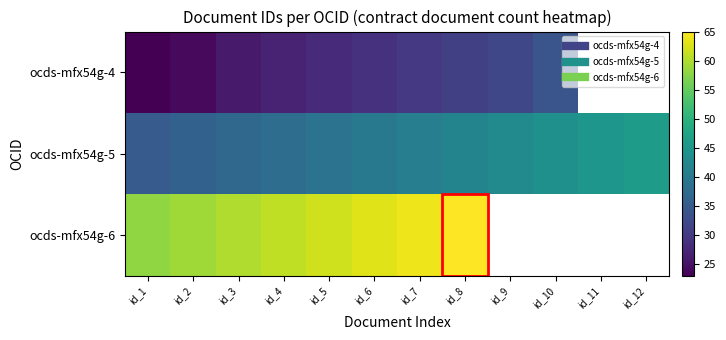

What is the total value across all series at id_3?

123.0